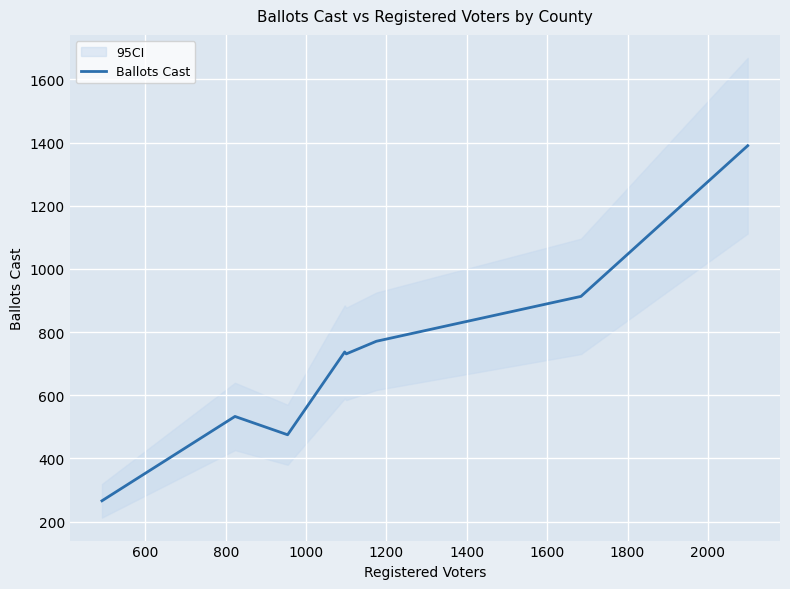

What is the maximum value for Ballots Cast?

1390